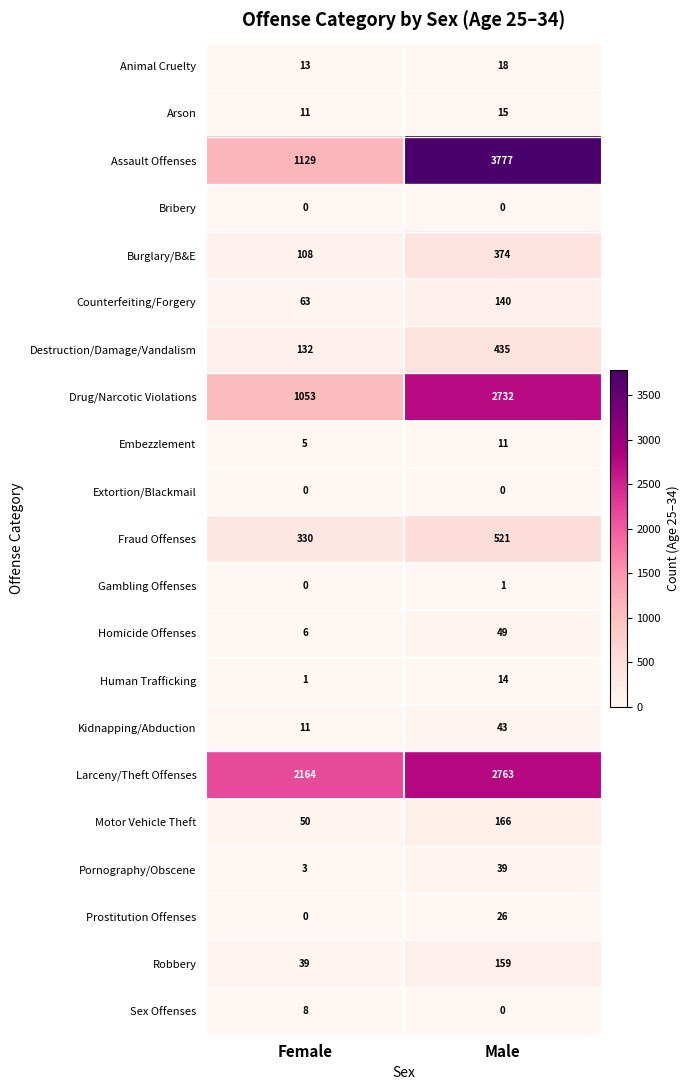

Which series has the widest spread of values?

Assault Offenses